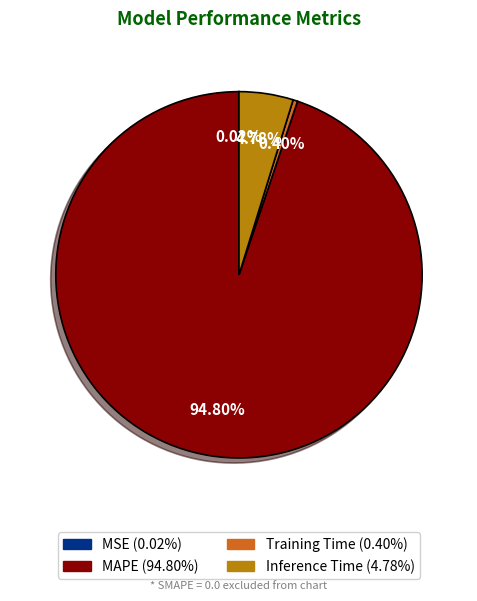

Does any single category account for the majority?

Yes